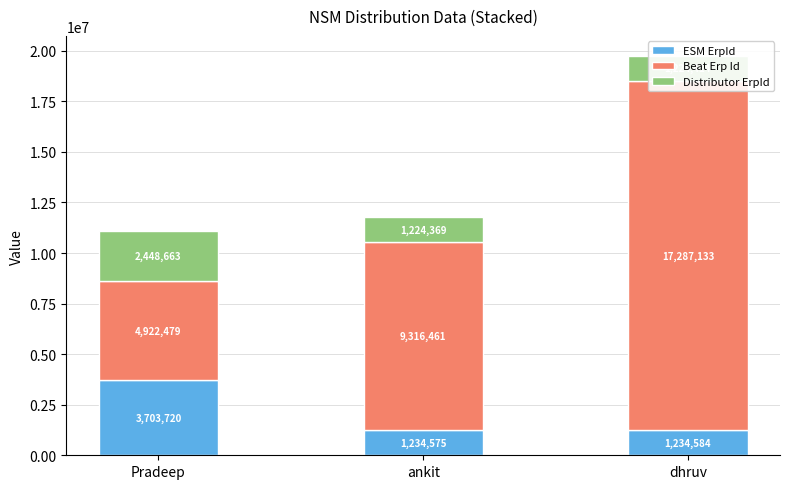

What is the label of the 1st bar from the left?

Pradeep